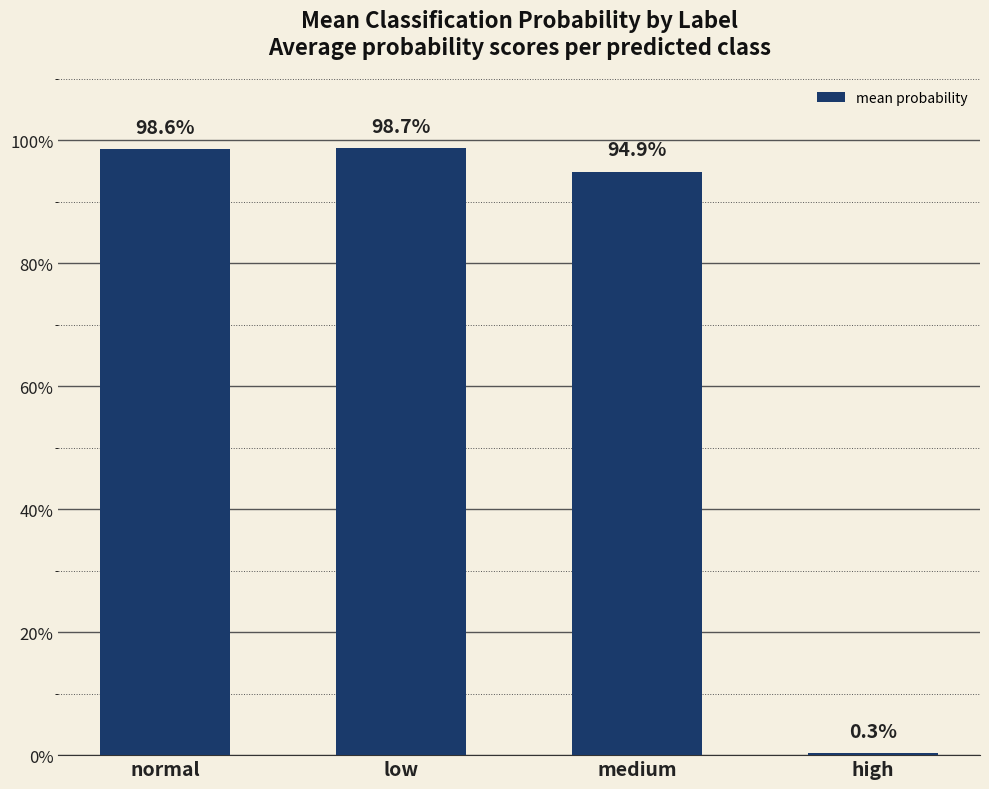

Count the number of categories in the chart.

4